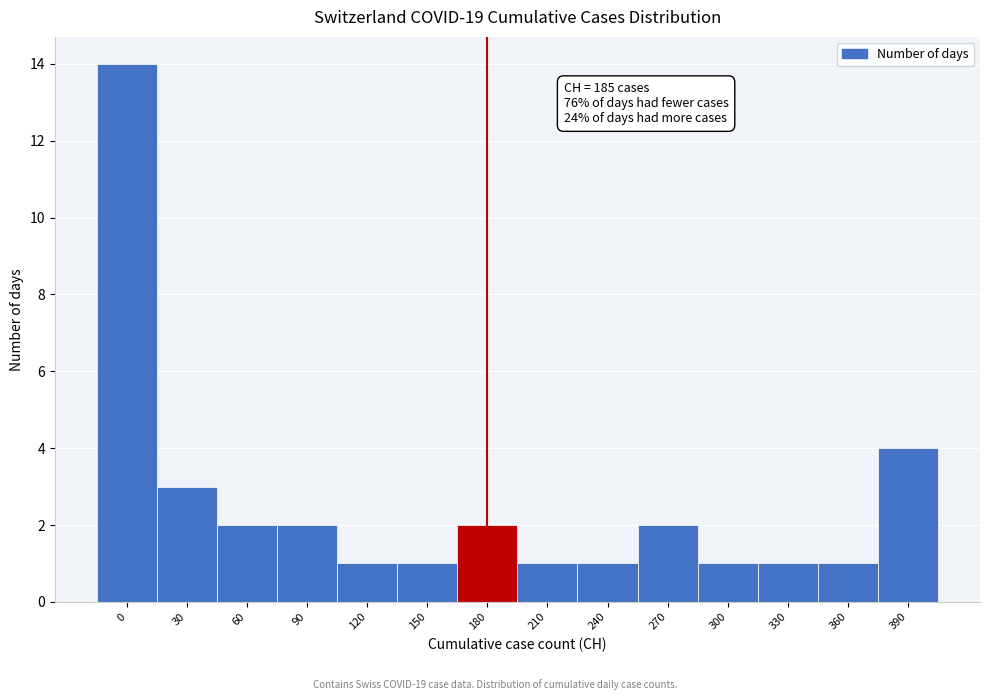

Reading left to right, extract all data points from this chart.

0=14	30=3	60=2	90=2	120=1	150=1	180=2	210=1	240=1	270=2	300=1	330=1	360=1	390=4